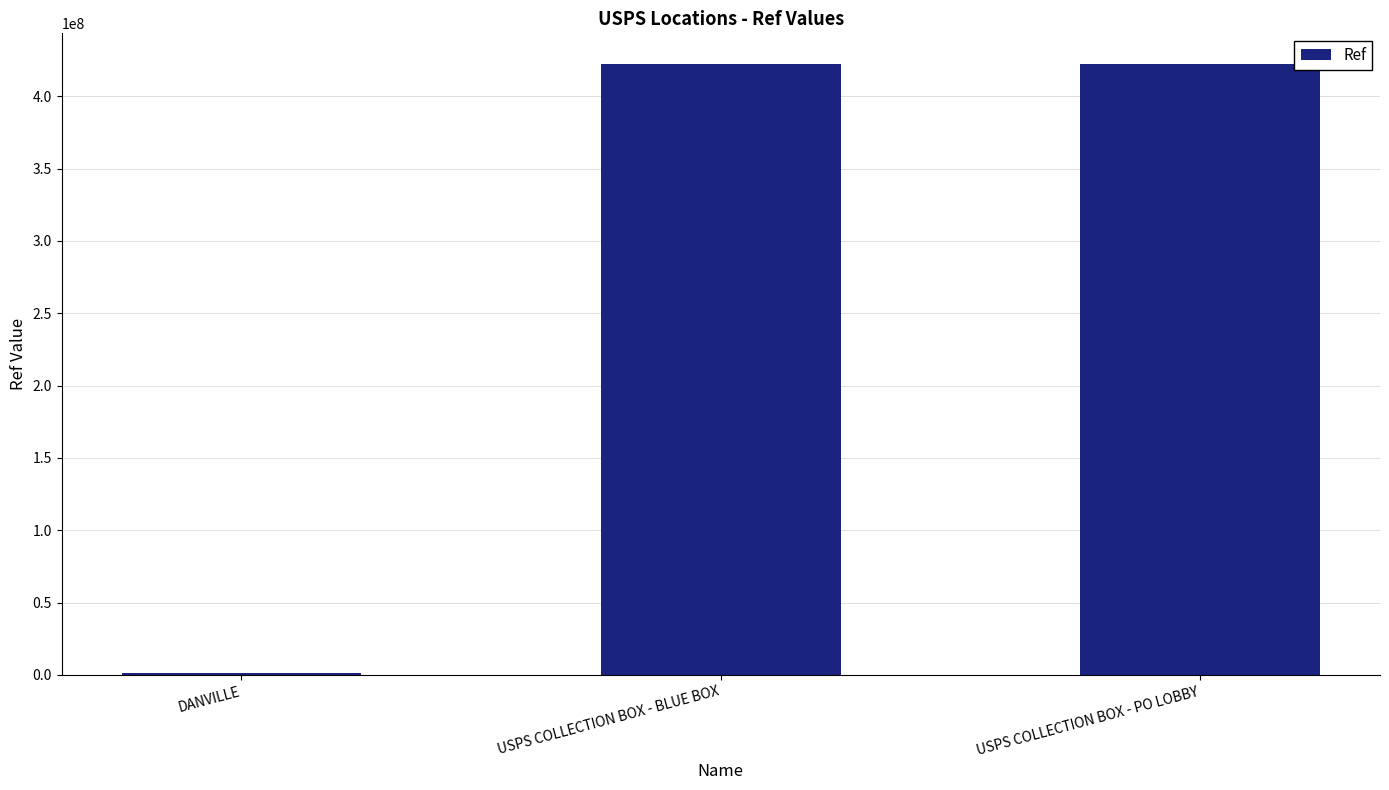

Are the bars grouped side by side (vs. stacked)?

No